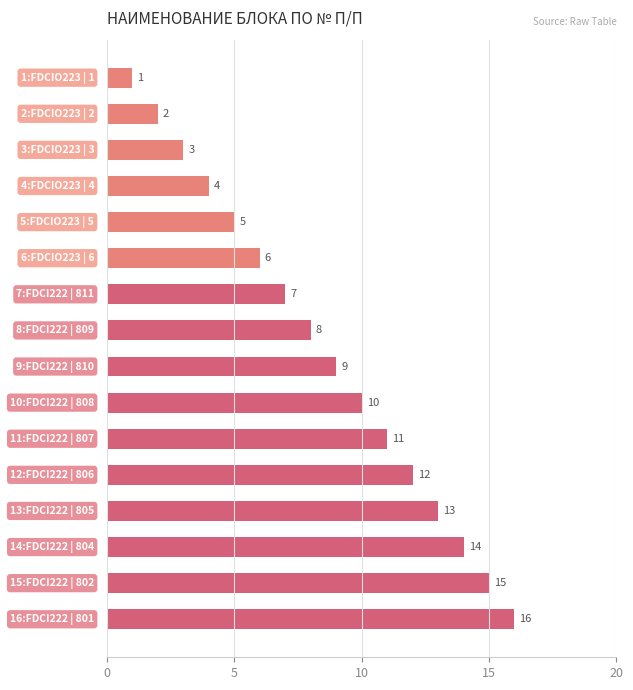

What is the value of the 14th bar from the top?

14